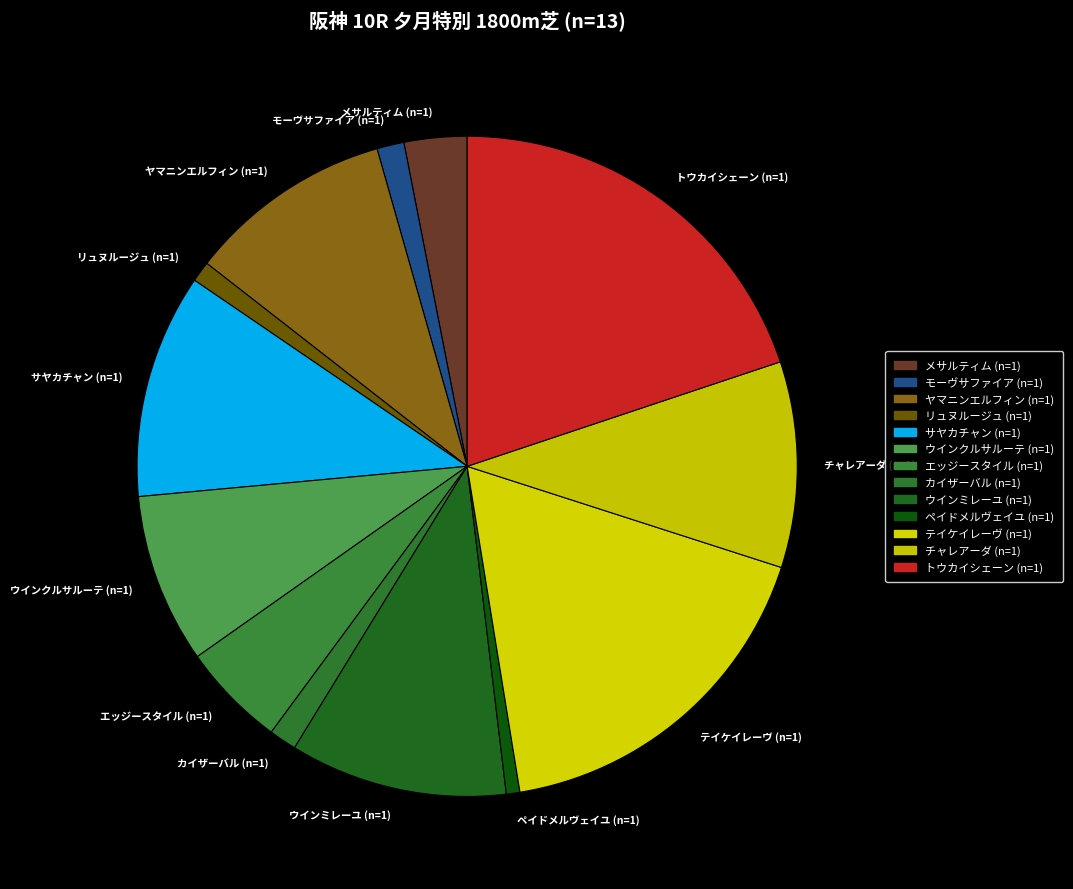

True or false: ヤマニンエルフィン (n=1) accounts for 10% of the total.

True